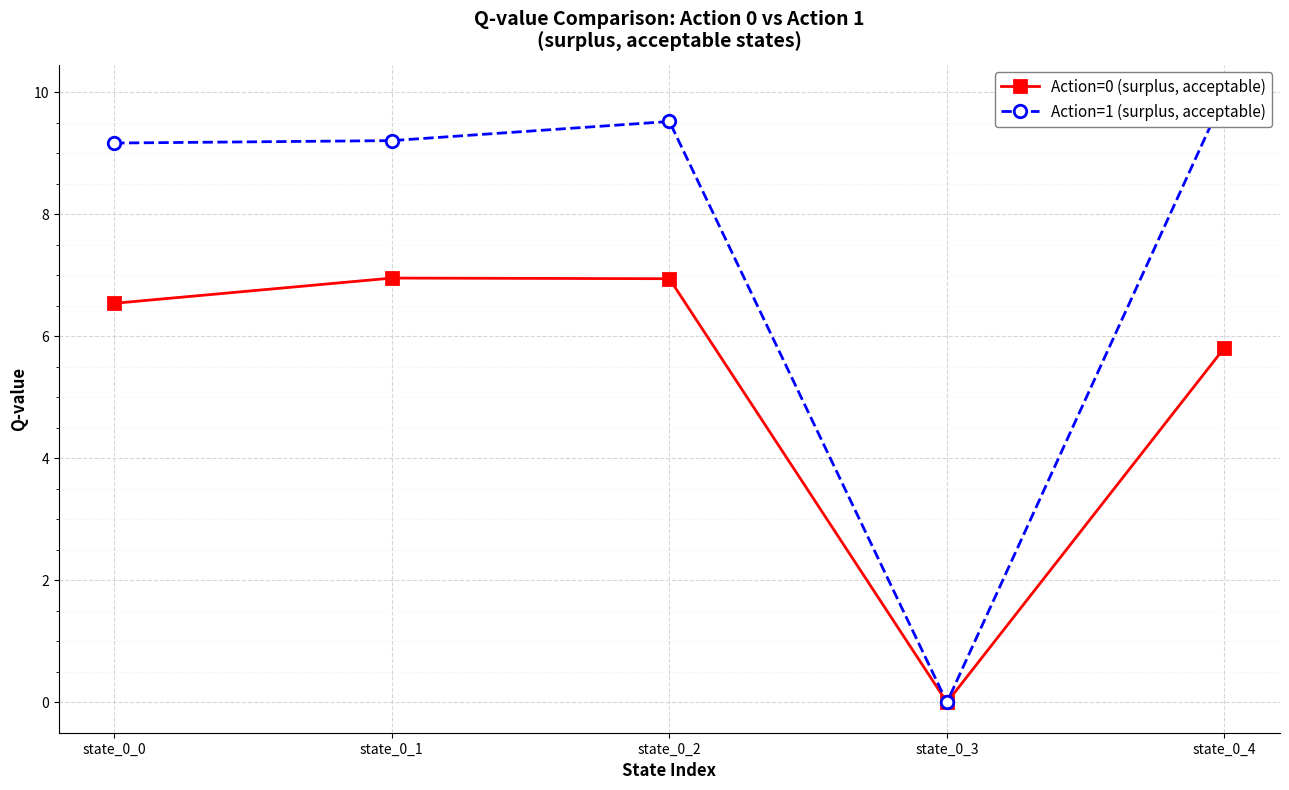

How many lines are shown in the chart?

2